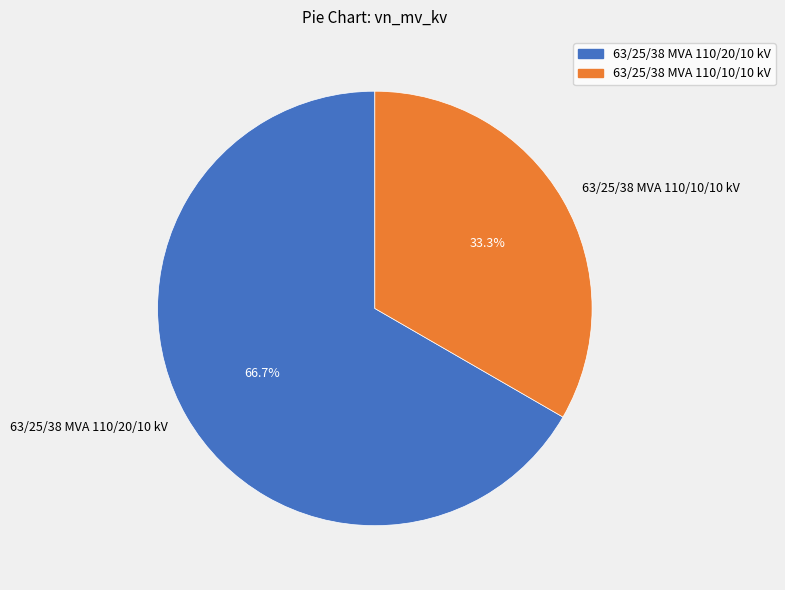

Which category has the biggest portion of the pie?

63/25/38 MVA 110/20/10 kV